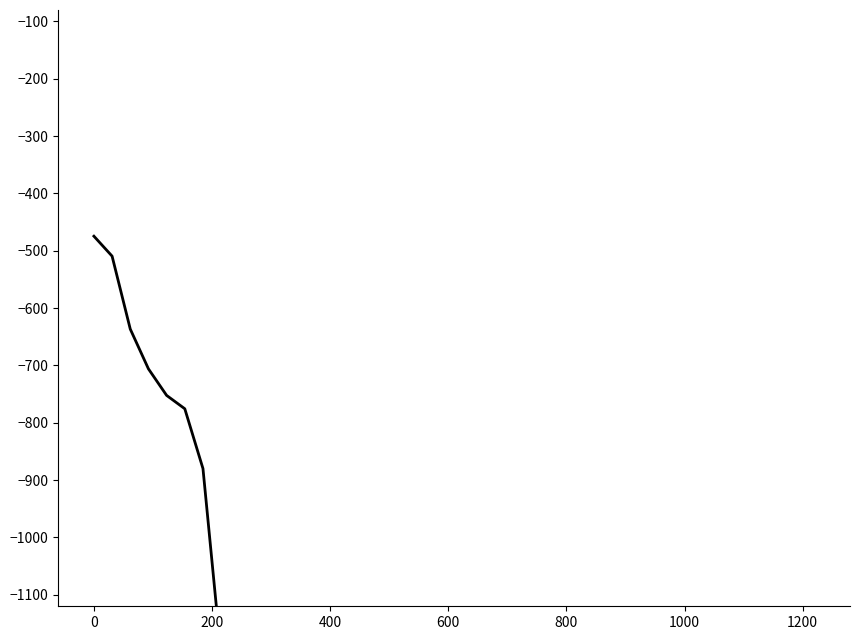

What is the difference between the maximum and minimum values?

3115.5